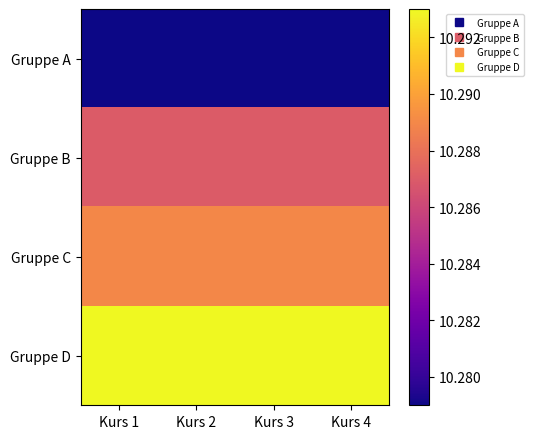

At how many categories does at least one series exceed 10?

4